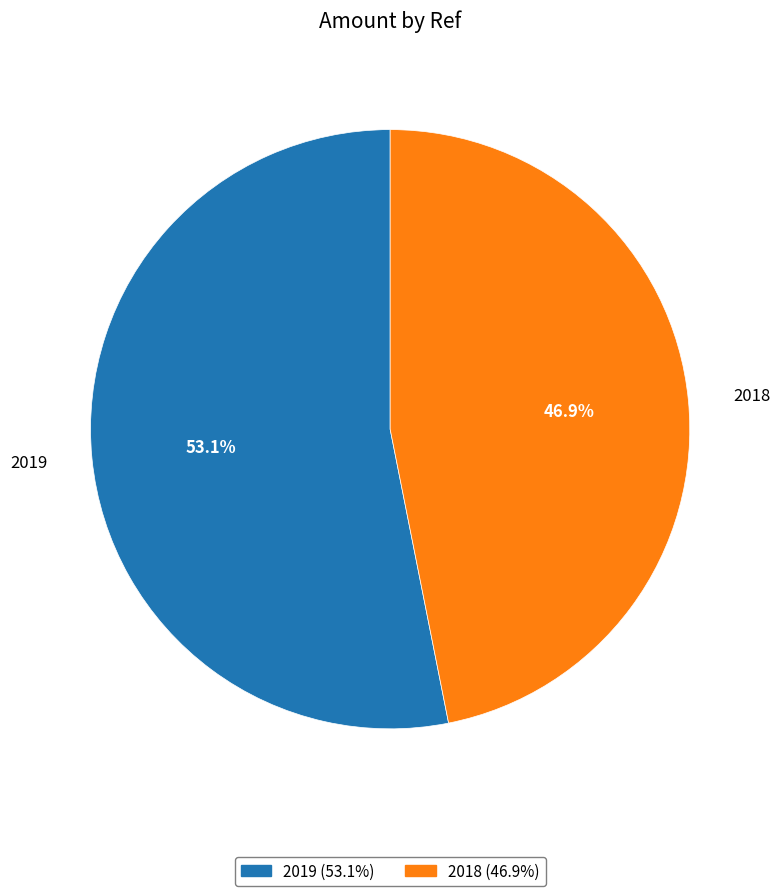

Combined, what portion of the pie is 2019 and 2018?

100.0%